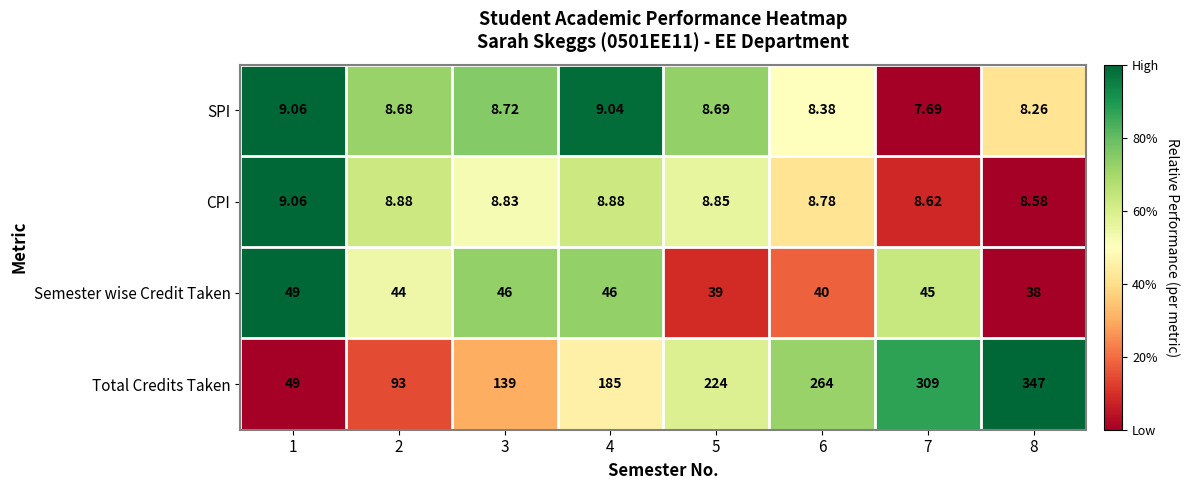

Which series has the widest spread of values?

Total Credits Taken